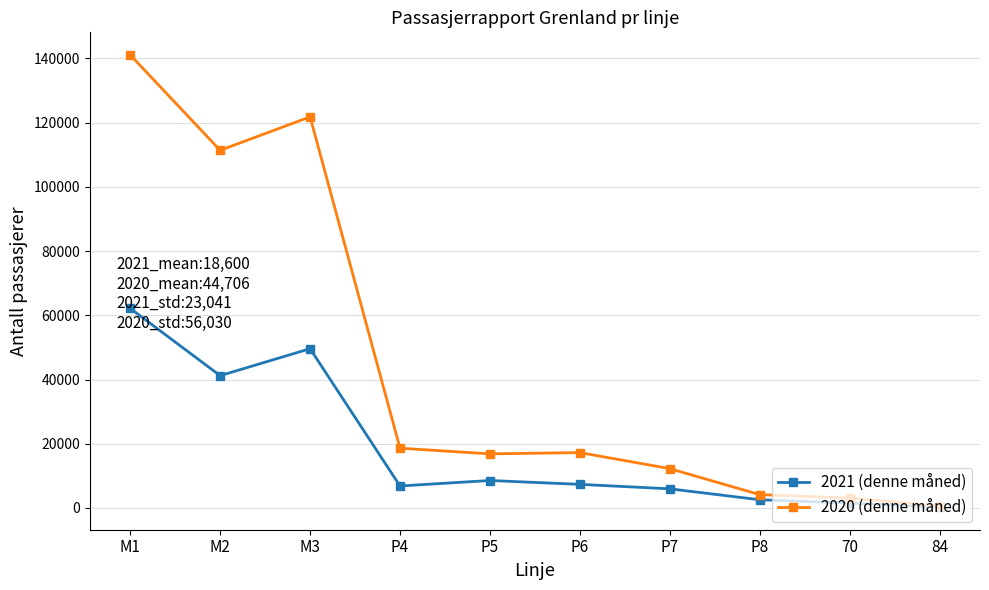

At which label does 2020 (denne måned) first exceed 17246?

M1